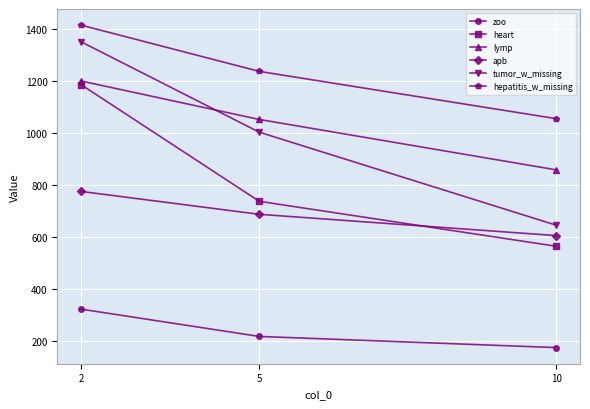

The heart series shows 1139 at 5. True or false?

False